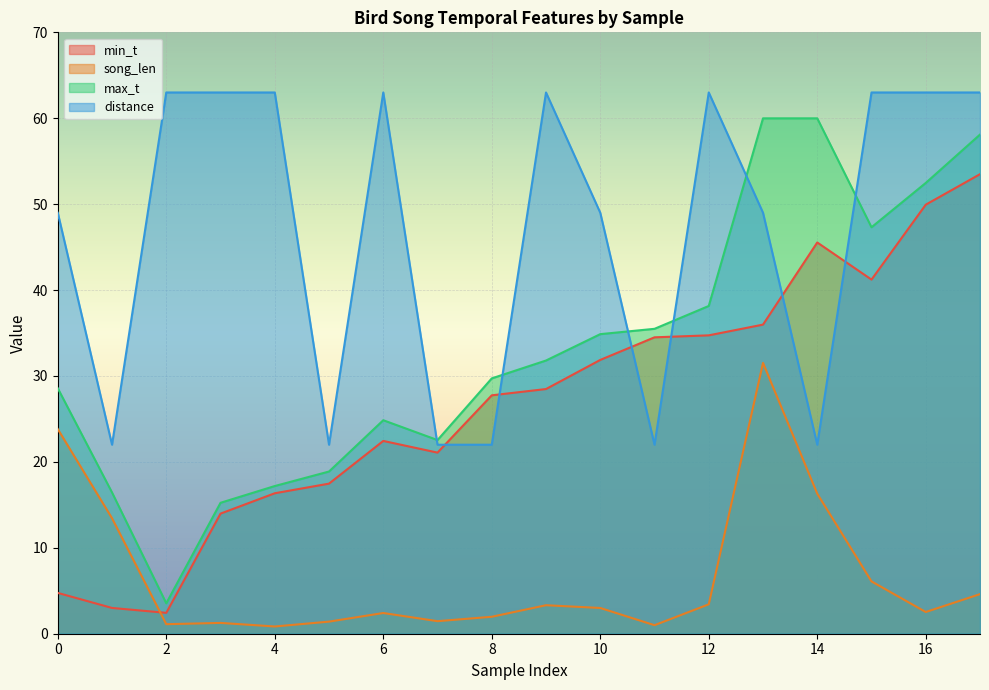

True or false: song_len and distance intersect in this chart.

False